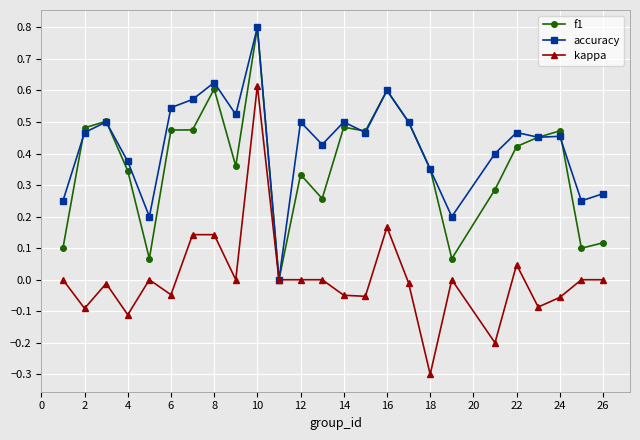

Which series has the largest total across all categories?

accuracy